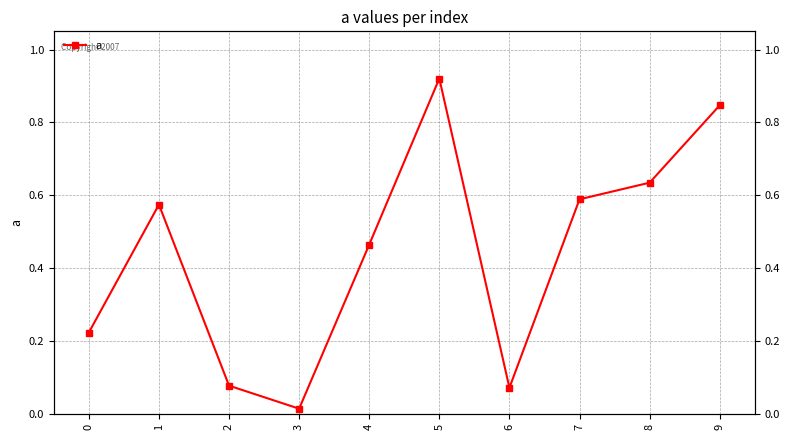

Where is the first local maximum?

1